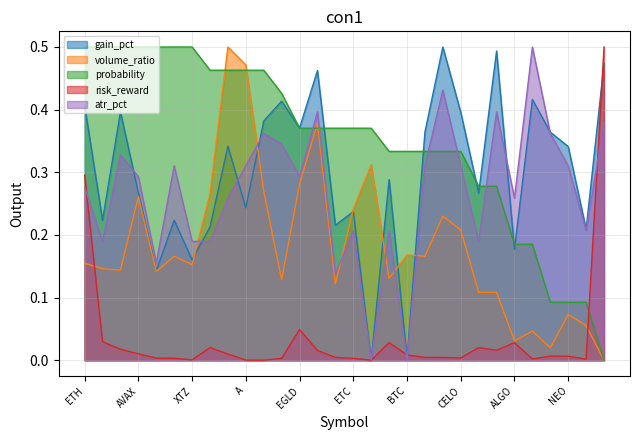

How many values in the gain_pct series exceed 0?

29